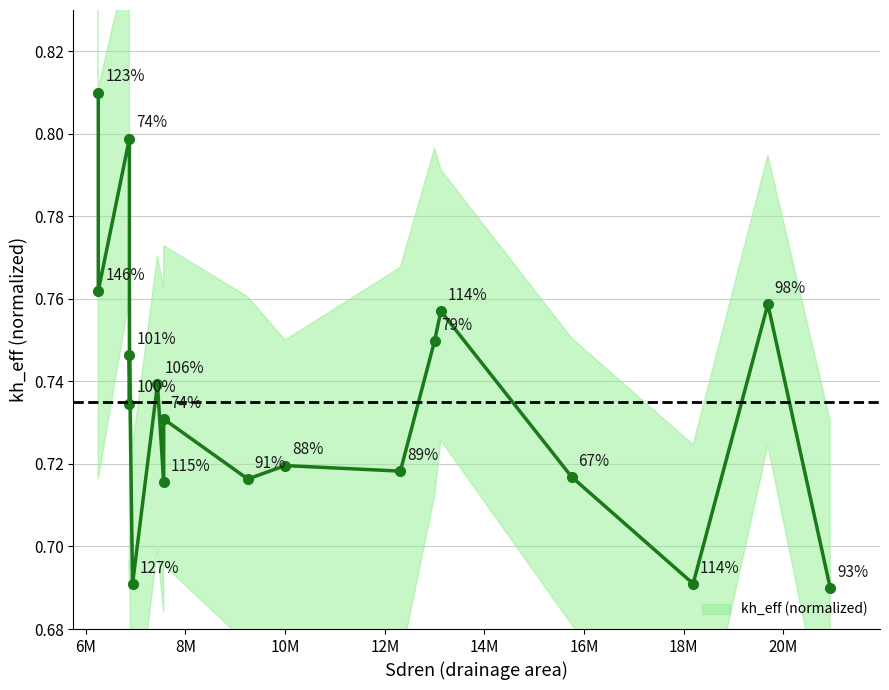

What is the value of the 11th point from the left?

0.7